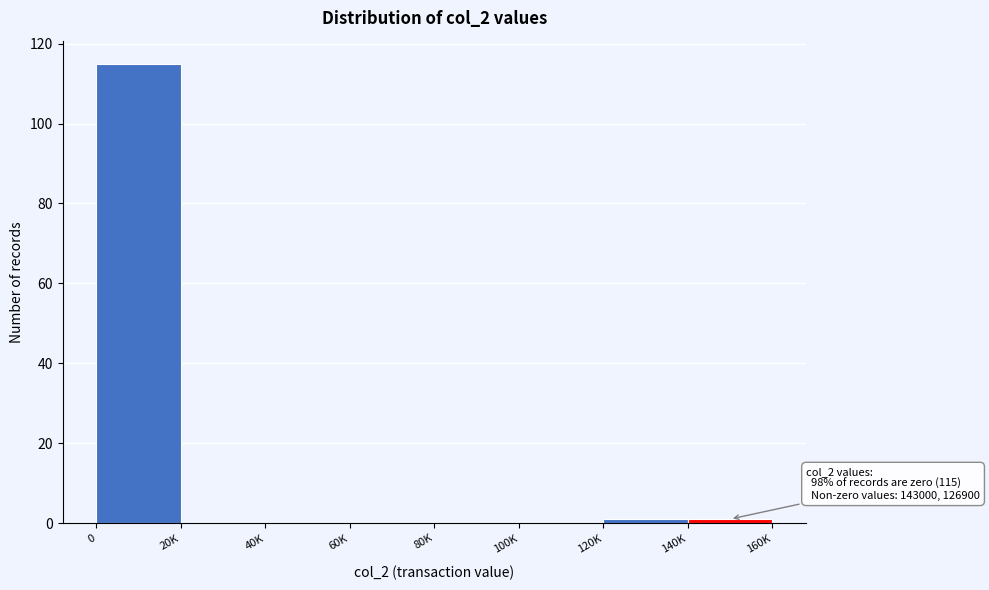

Reading left to right, what are all the values shown in this chart?

0=115	20K=0	40K=0	60K=0	80K=0	100K=0	120K=1	140K=1